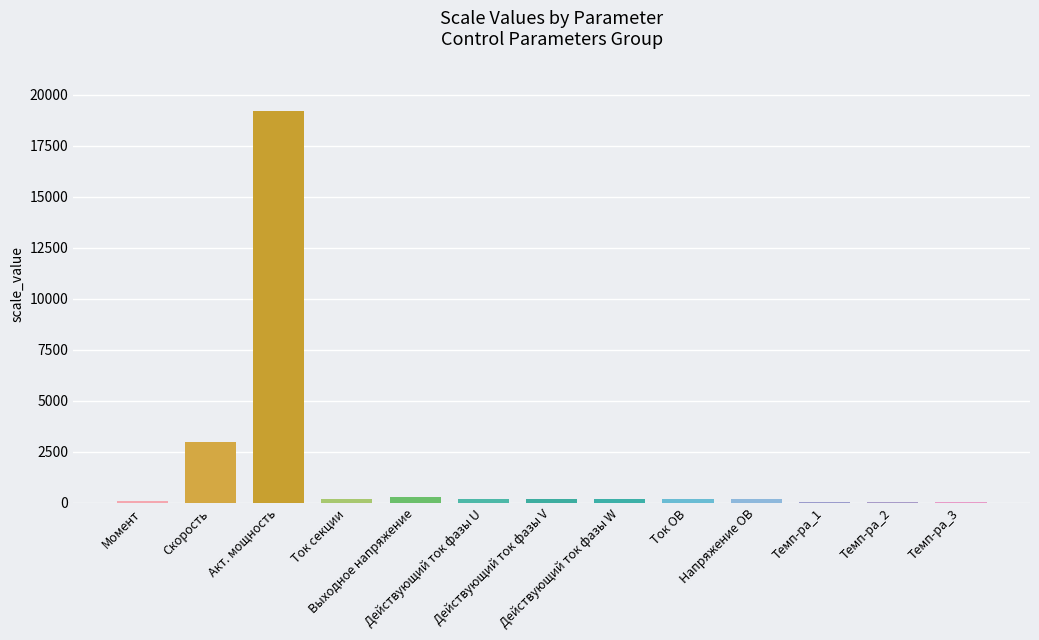

Approximately how many times larger is the value at Напряжение ОВ compared to Действующий ток фазы W?

1.0